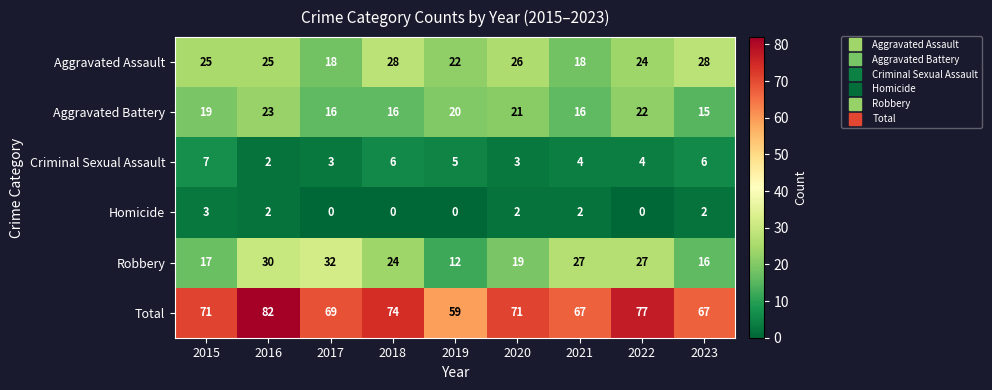

What is the approximate value of Criminal Sexual Assault at 2022?

4